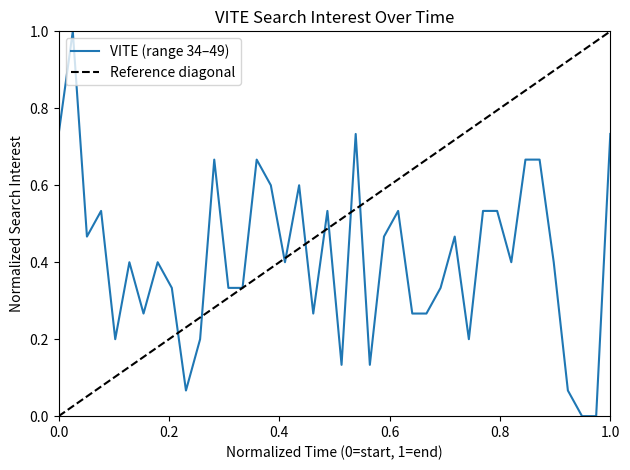

Reading left to right, list all the values displayed in this chart.

0.7	1.0	0.5	0.5	0.2	0.4	0.3	0.4	0.3	0.1	0.2	0.7	0.3	0.3	0.7	0.6	0.4	0.6	0.3	0.5	0.1	0.7	0.1	0.5	0.5	0.3	0.3	0.3	0.5	0.2	0.5	0.5	0.4	0.7	0.7	0.4	0.1	0.0	0.0	0.7